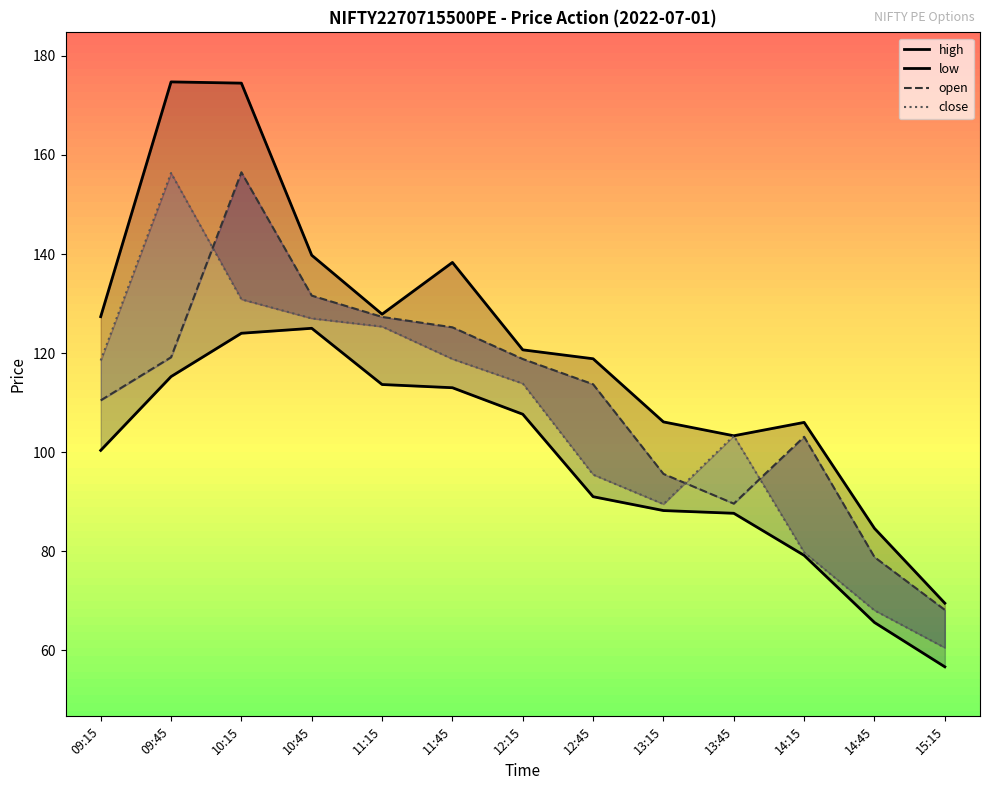

What is the maximum value for high?

174.8